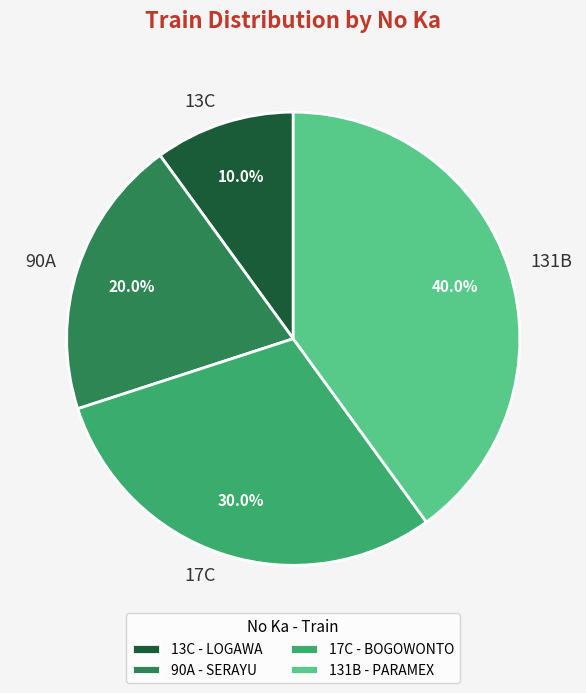

How many slices are in this pie chart?

4